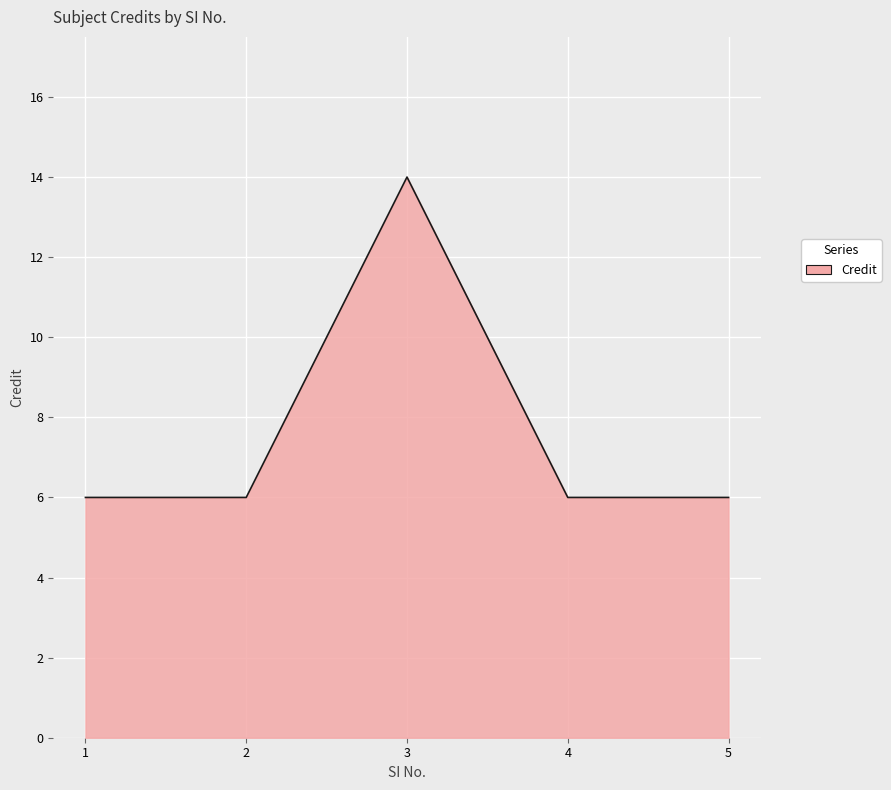

Is it true that the value at 5 is 2?

False